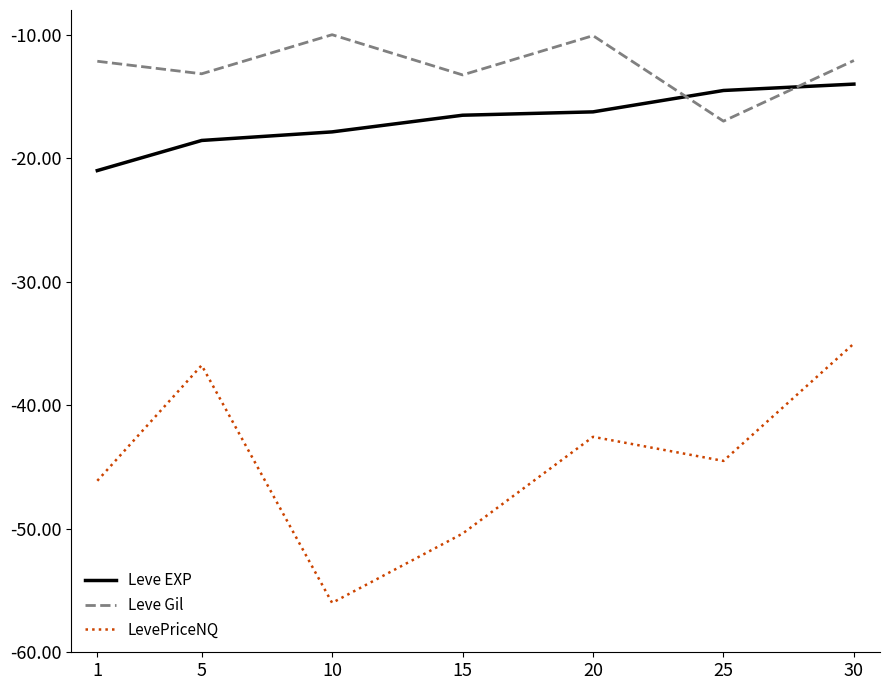

What is the difference between the maximum and minimum values in the Leve Gil series?

7.0